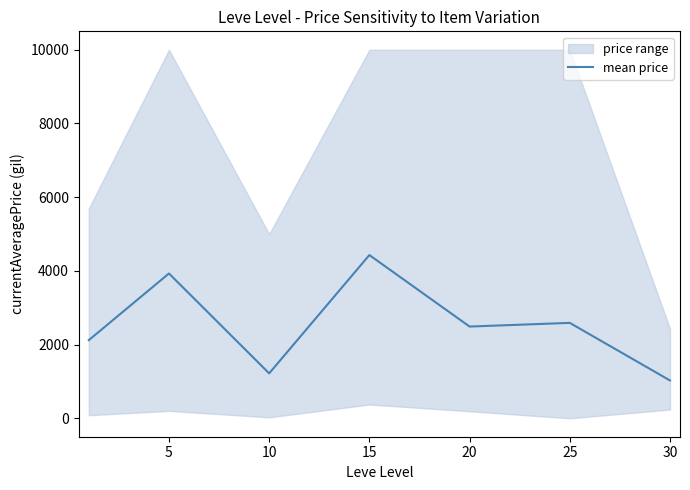

Which category has the highest value across all series?

15